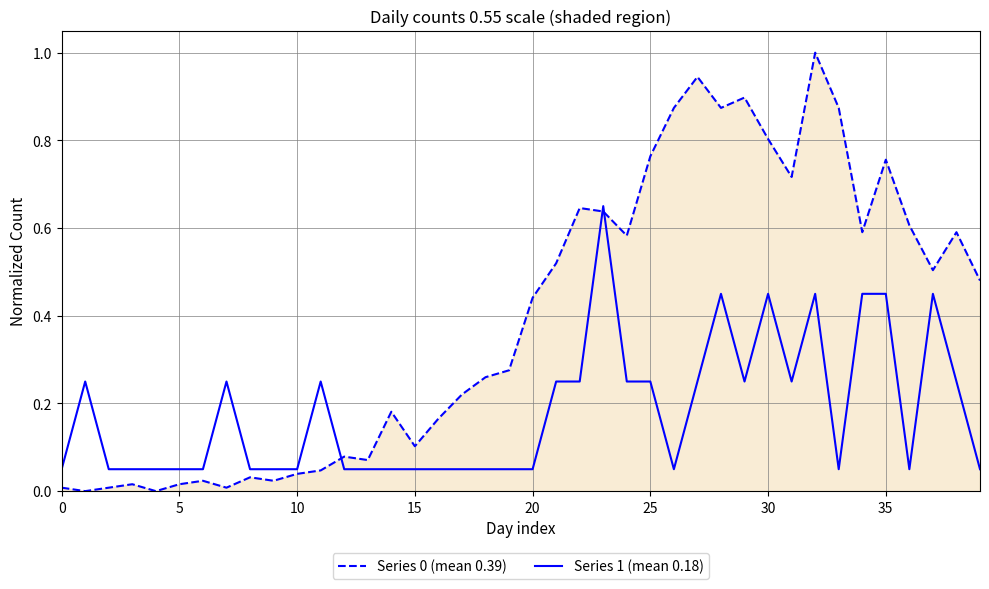

What is the maximum value shown in the chart?

1.0